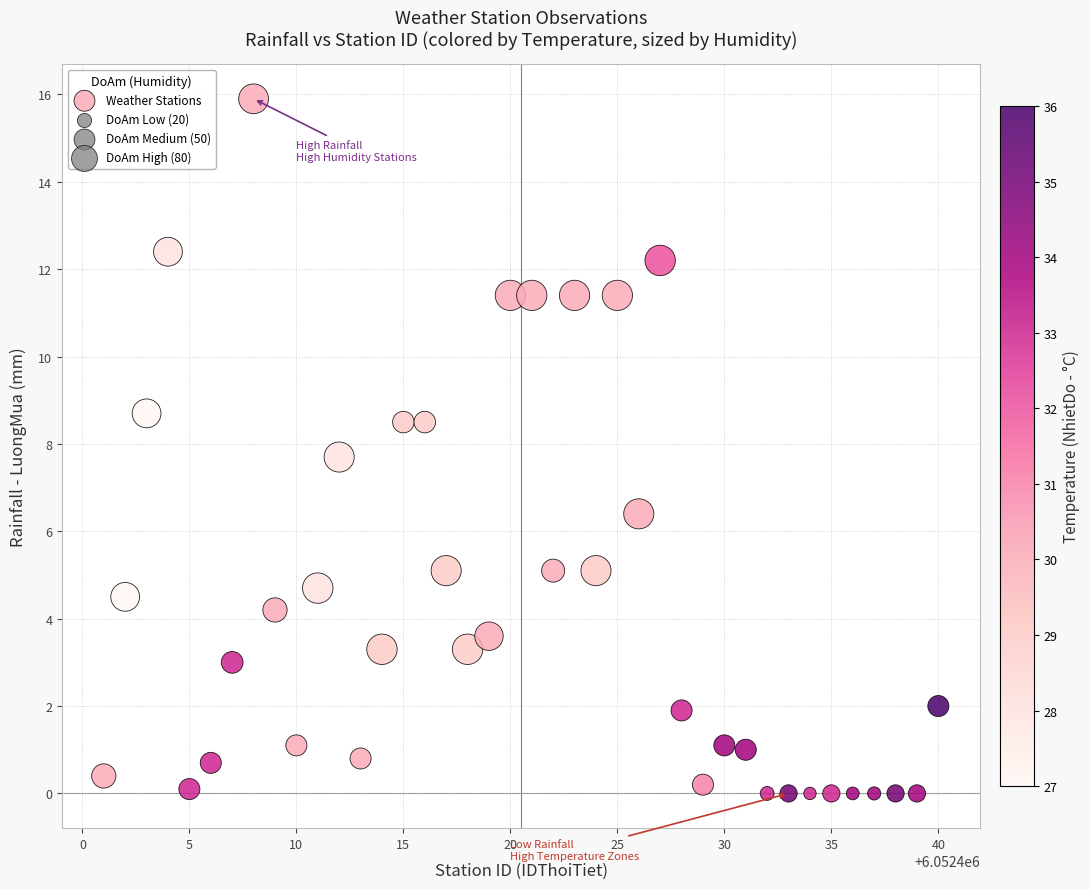

What is the range of X values (max minus min)?

39.0